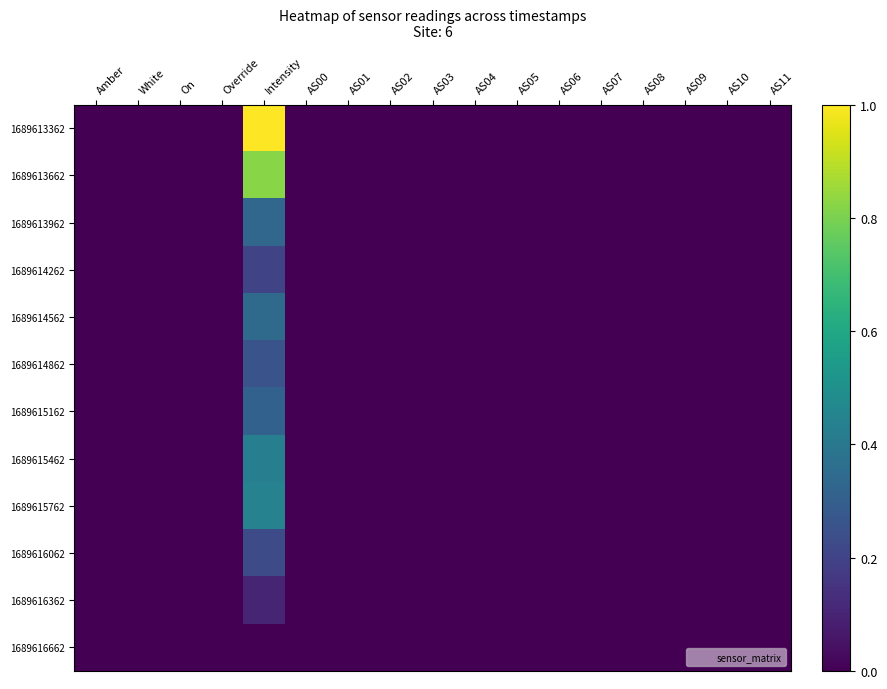

At AS06, list the series in order from smallest to largest.

1689613362, 1689613662, 1689613962, 1689614262, 1689614562, 1689614862, 1689615162, 1689615462, 1689615762, 1689616062, 1689616362, 1689616662